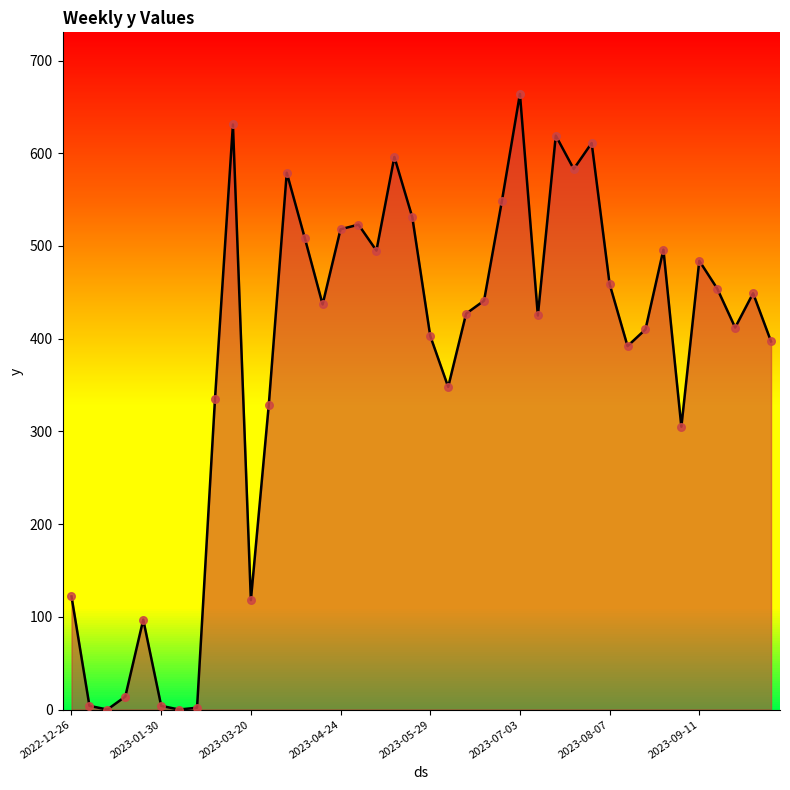

What is the greatest value displayed?

664